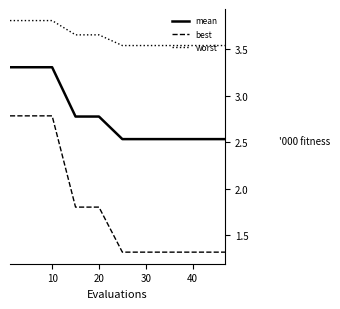

What is the difference between the maximum and minimum values in the best series?

1.5